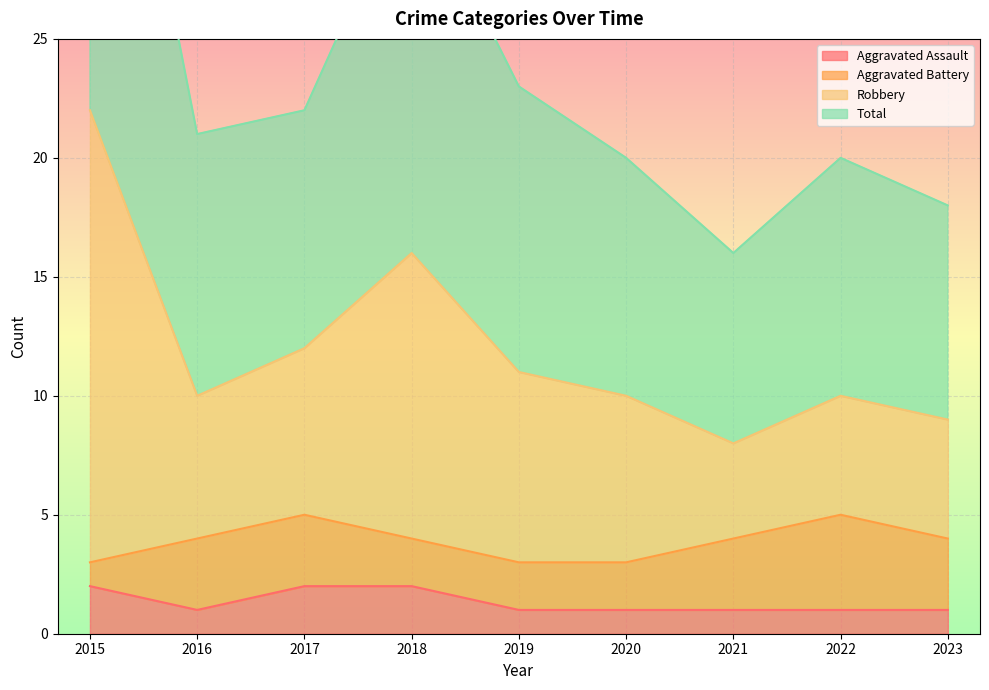

The value of Aggravated Assault at 2020 is 1. True or false?

True